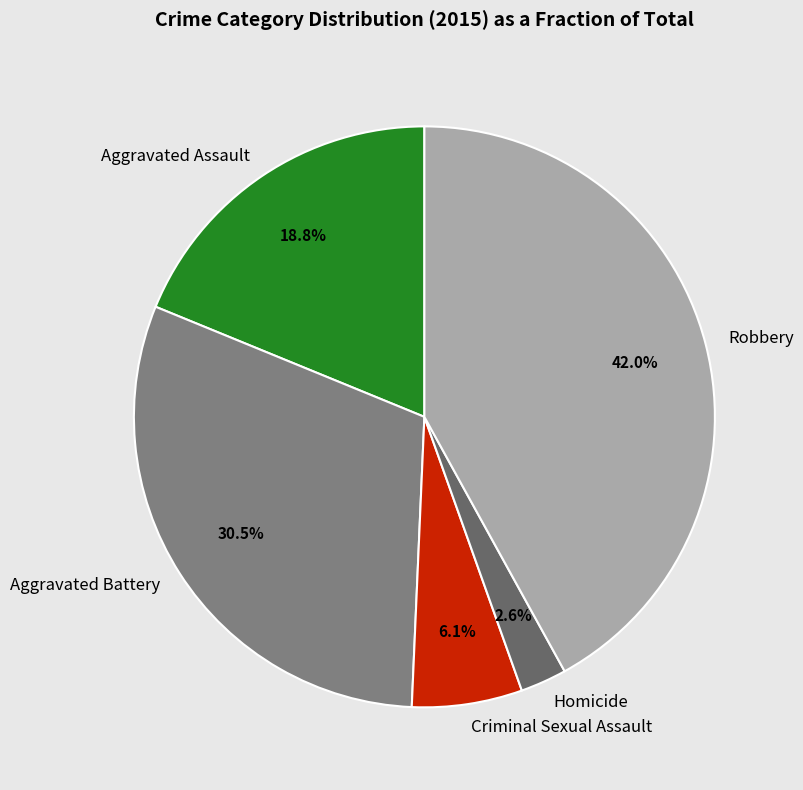

To the nearest percent, what percentage of the pie is Robbery?

42%